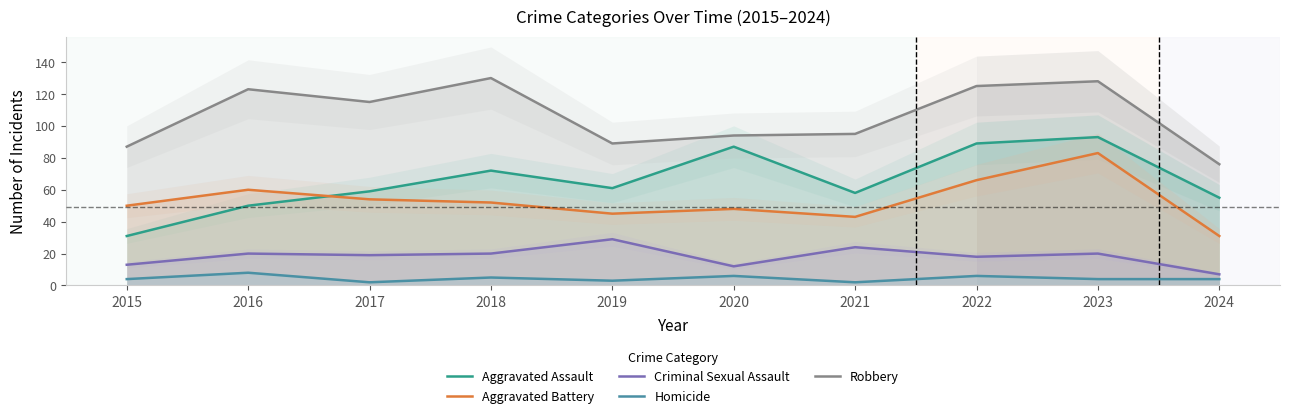

Where is Aggravated Assault nearest to the value 62?

2019